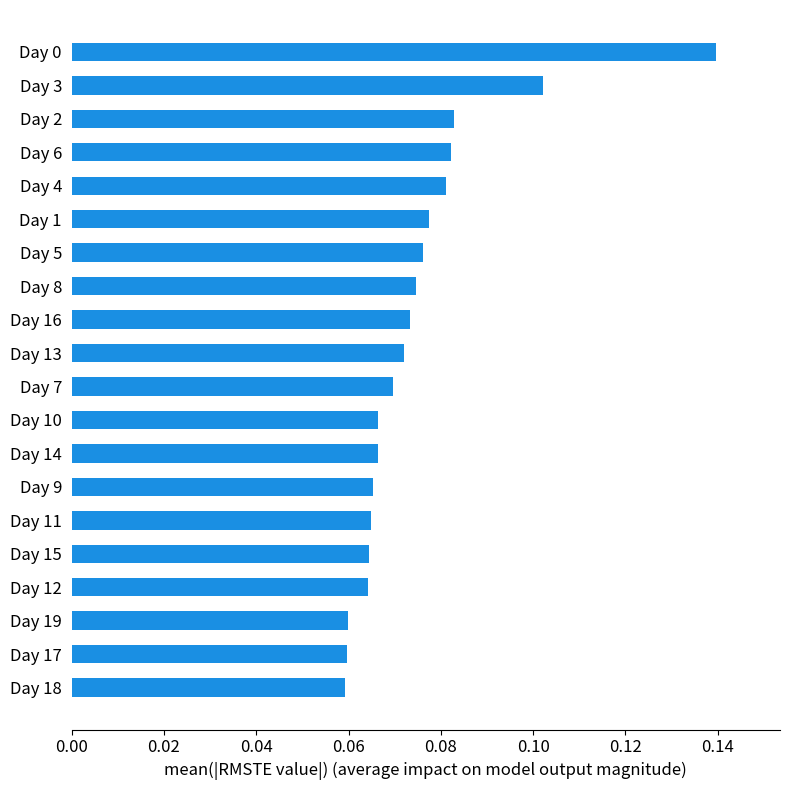

Count the values in the range 0 to 1.

20